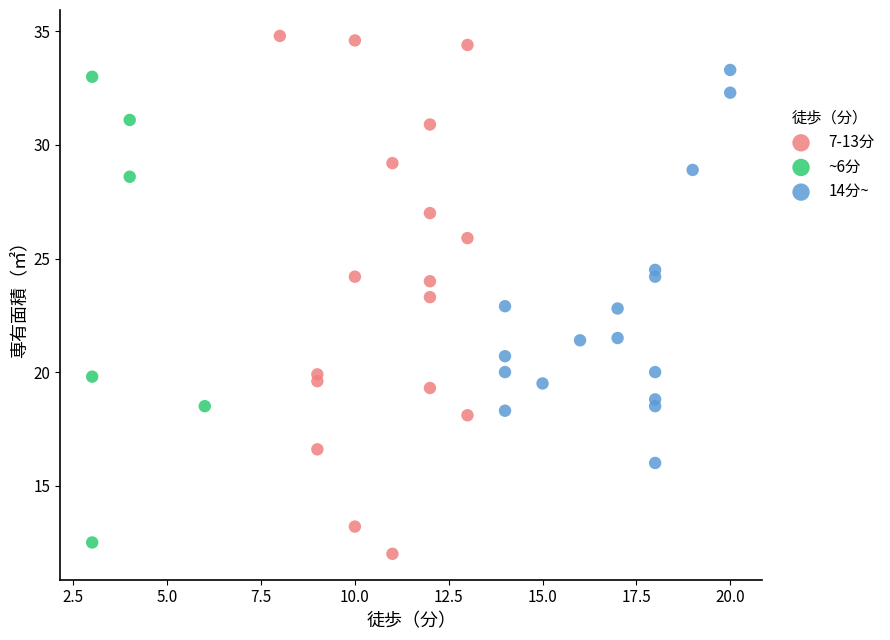

Which series has the widest spread of Y values?

7-13分